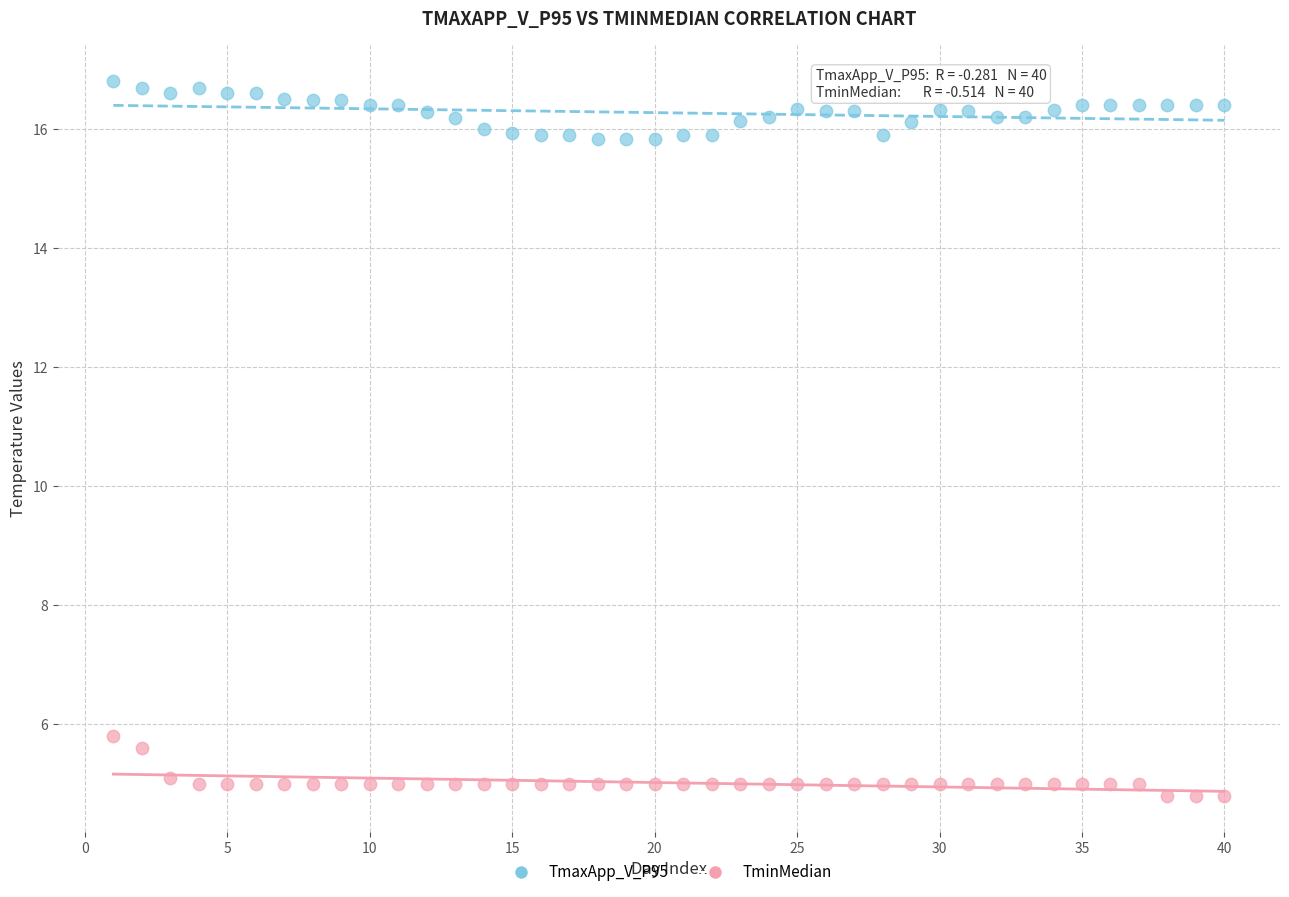

Which series contains the highest Y value?

TmaxApp_V_P95